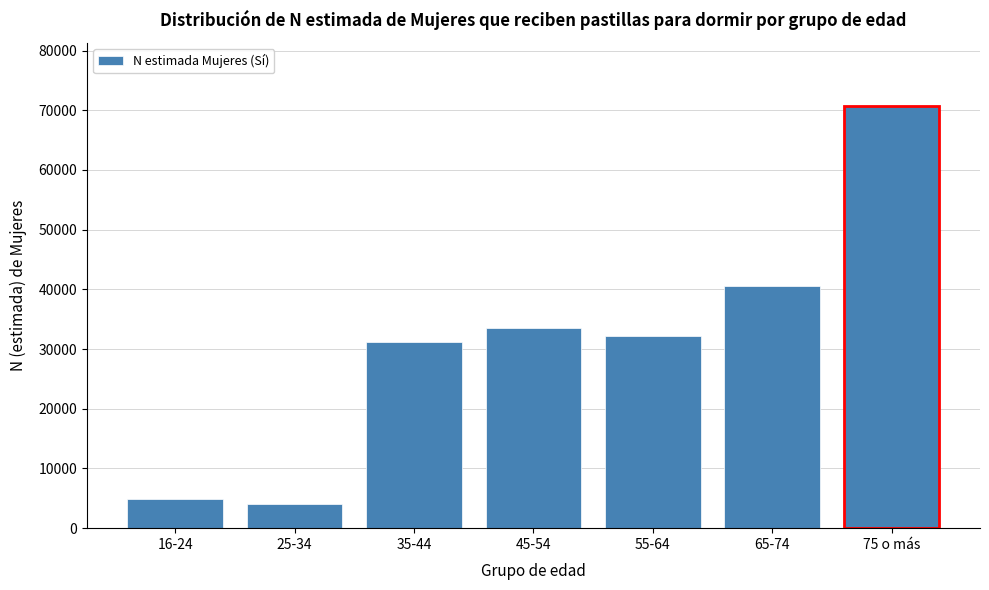

Reading left to right, what are all the values shown in this chart?

4899	4082	31248	33603	32158	40540	70692